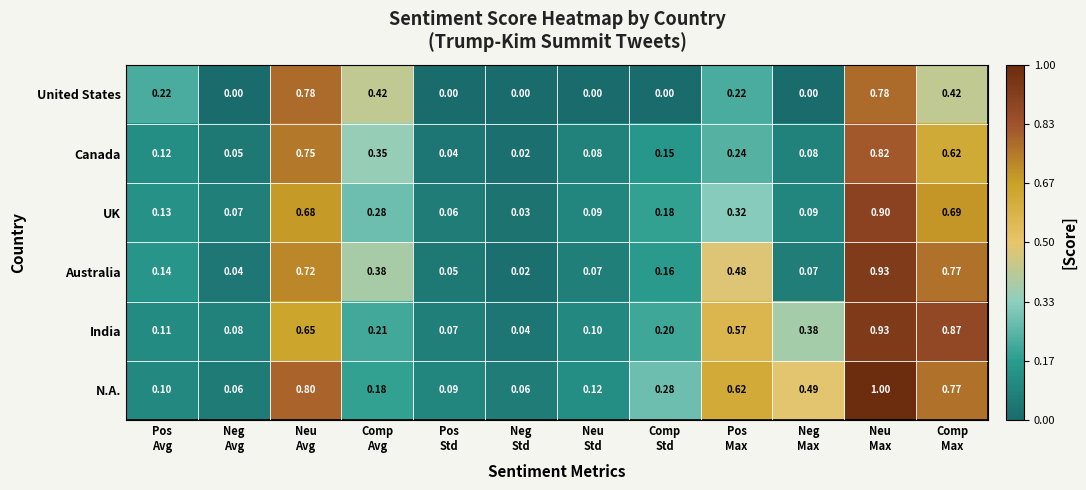

Which series has the widest spread of values?

N.A.